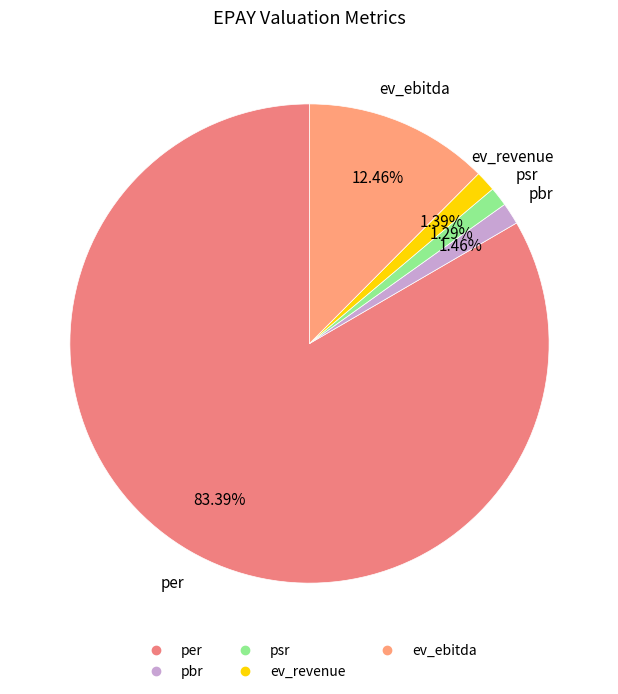

Which category has the biggest portion of the pie?

per